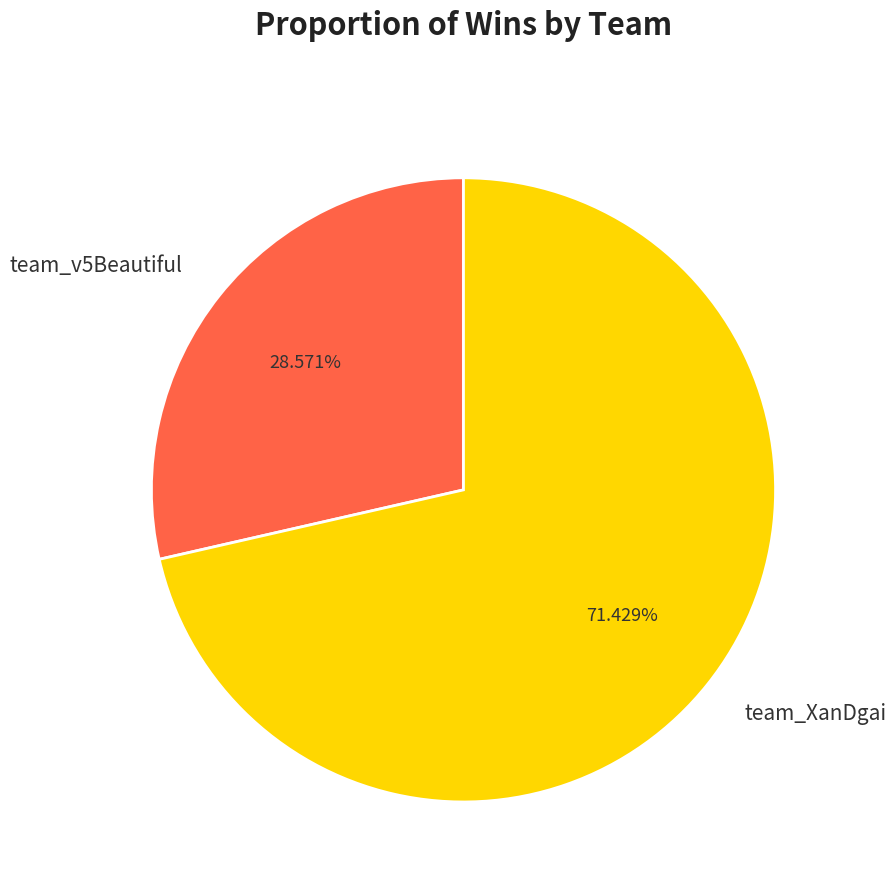

What is the smallest slice in the pie chart?

team_v5Beautiful